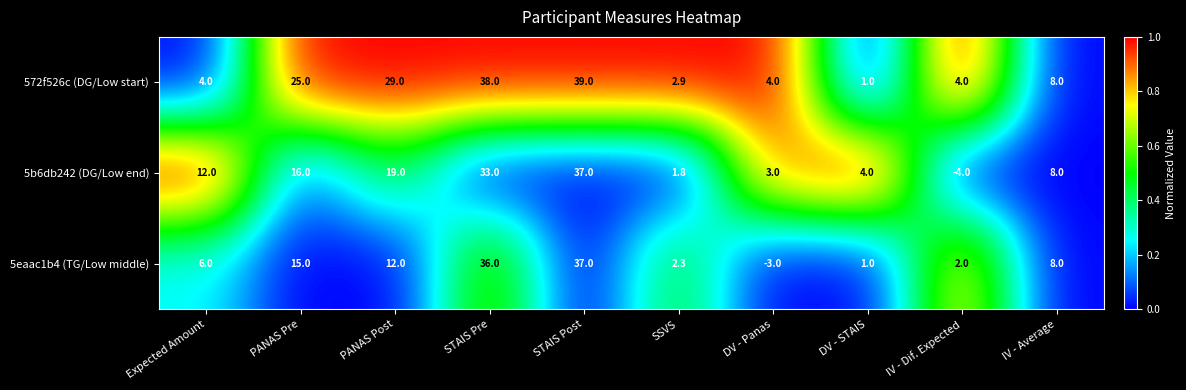

What is the difference between the second highest and minimum values in the 5b6db242 (DG/Low end) series?

37.0